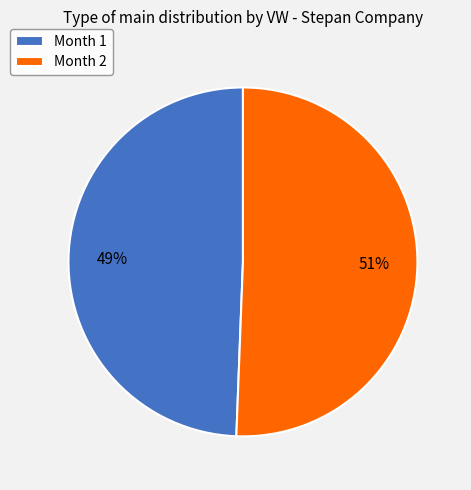

Rank the categories by value from highest to lowest.

Month 2, Month 1